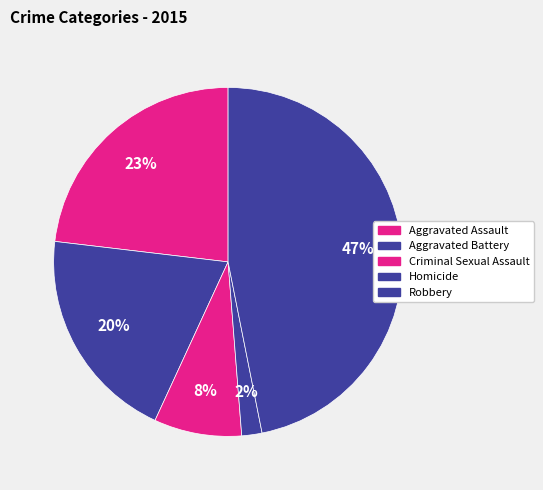

Does Criminal Sexual Assault represent more than half of the total?

No